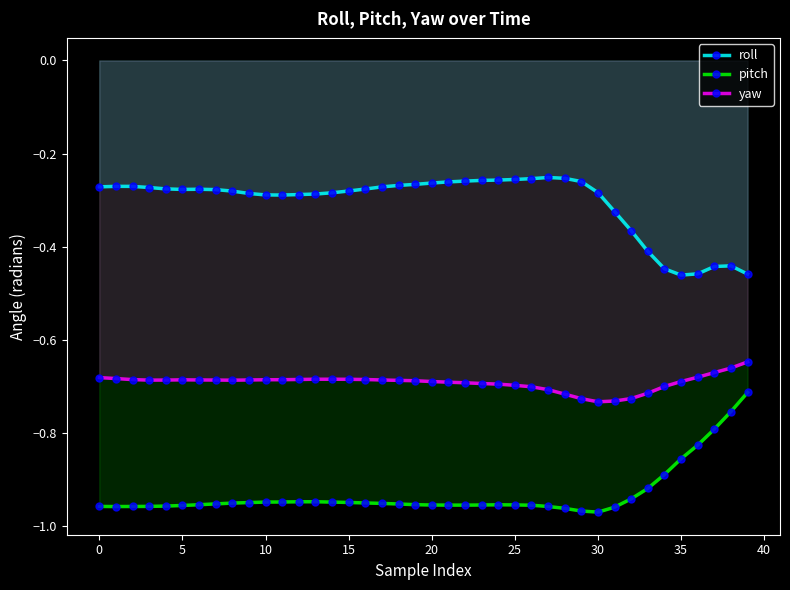

Which series has the largest total across all categories?

roll